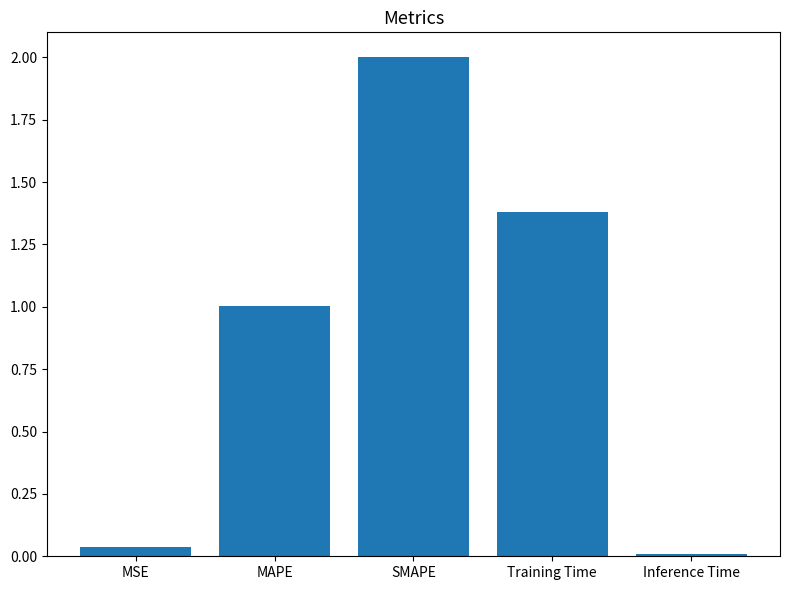

List the labels in order of value, largest first.

SMAPE, Training Time, MAPE, MSE, Inference Time